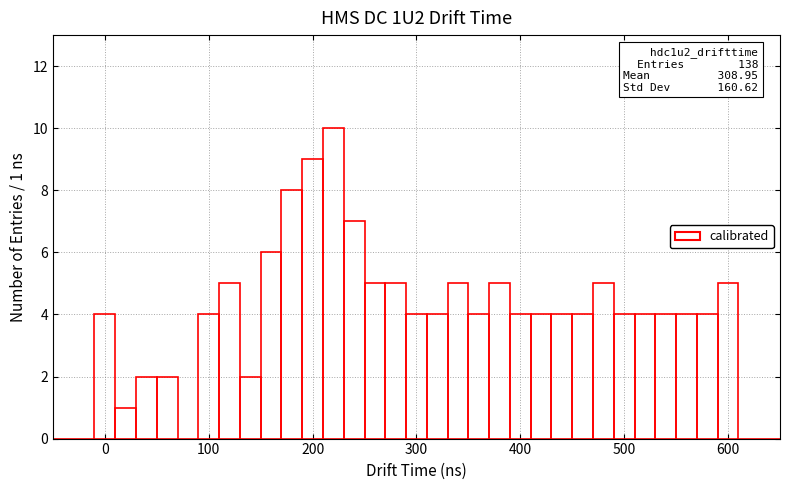

Read against the x-axis, roughly where is the centre of the tallest bar?

220